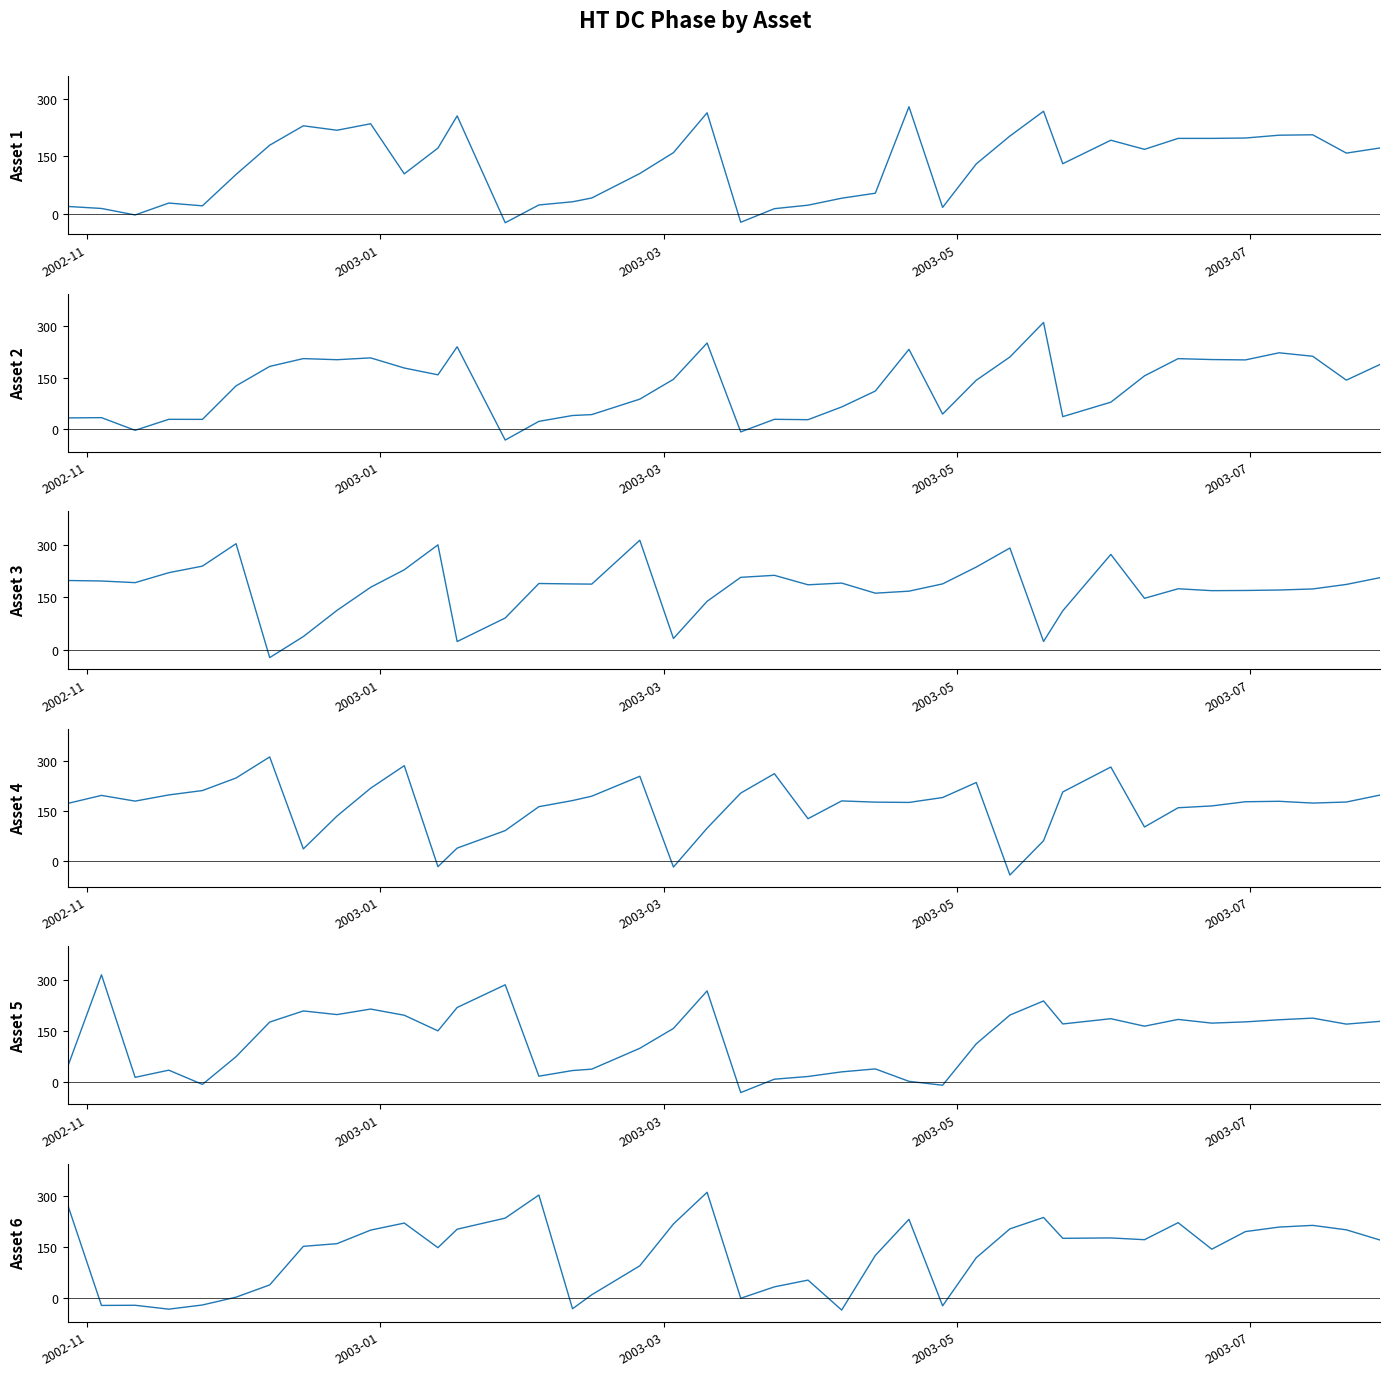

How many data points does each series have?

40